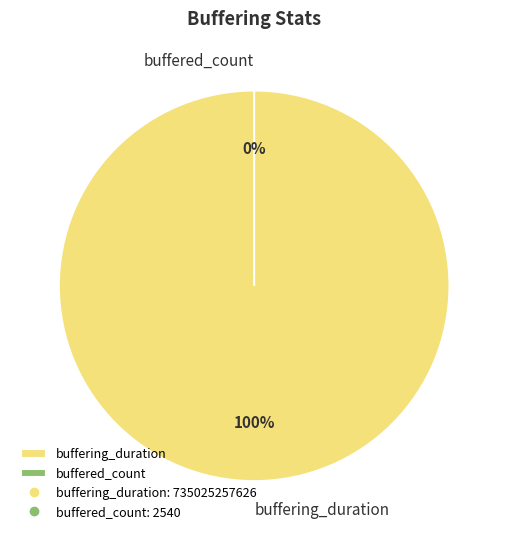

Count the number of slices in the pie.

2